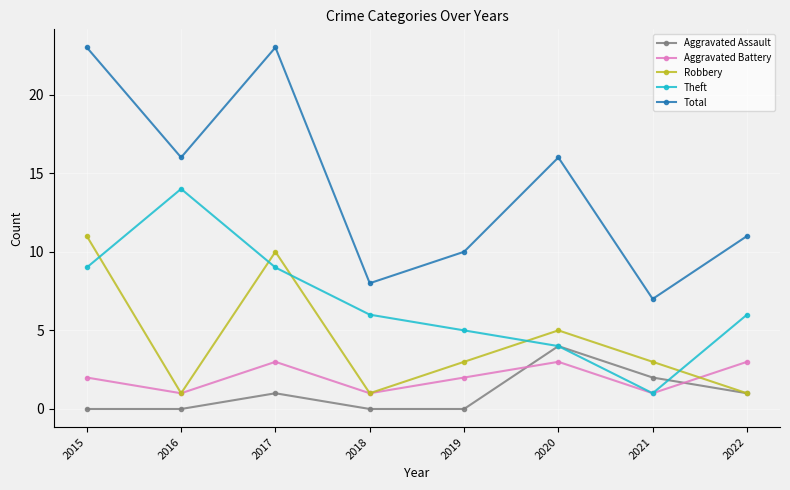

What is the maximum value for Total?

23